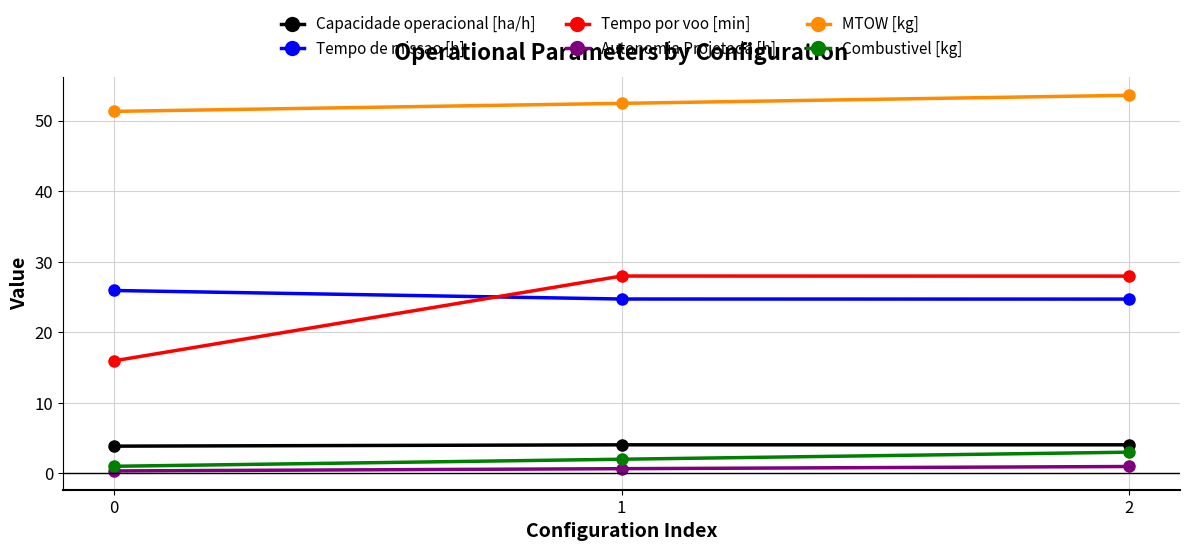

What are all the series names shown in the legend?

Capacidade operacional [ha/h], Tempo de missao [h], Tempo por voo [min], Autonomia Projetada [h], MTOW [kg], Combustivel [kg]